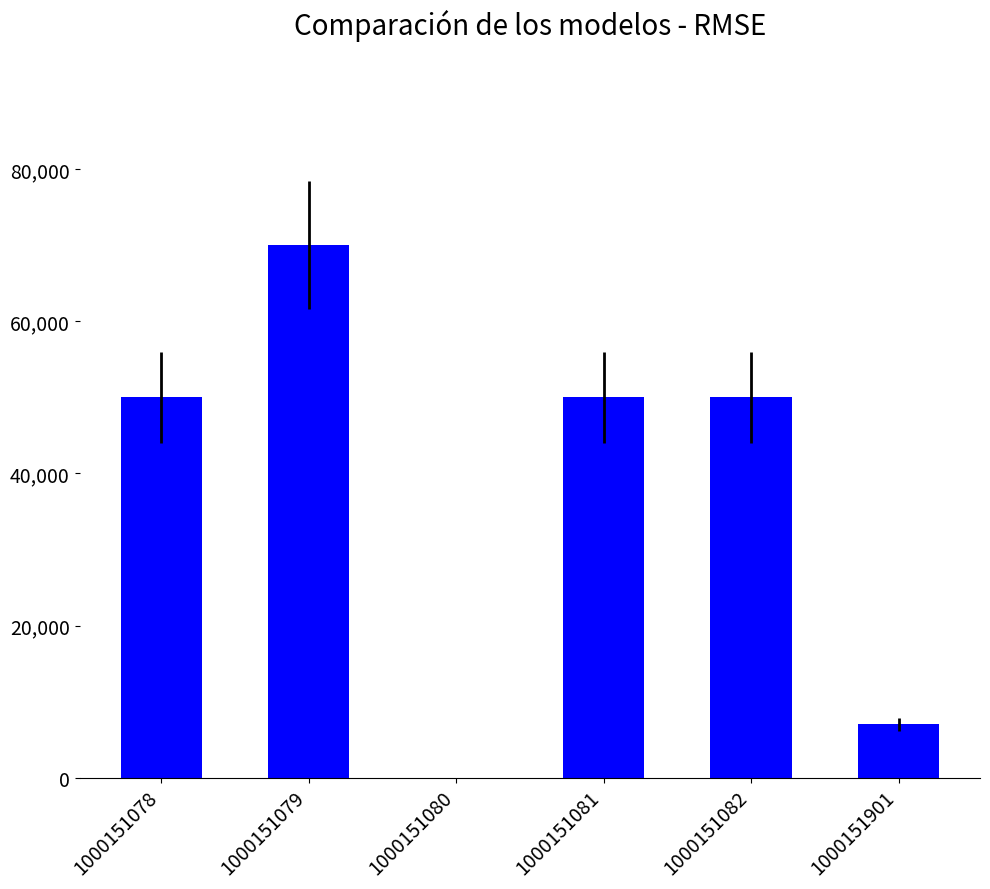

Reading left to right, list all the values displayed in this chart.

1000151078=50000	1000151079=70000	1000151080=0	1000151081=50000	1000151082=50000	1000151901=7000